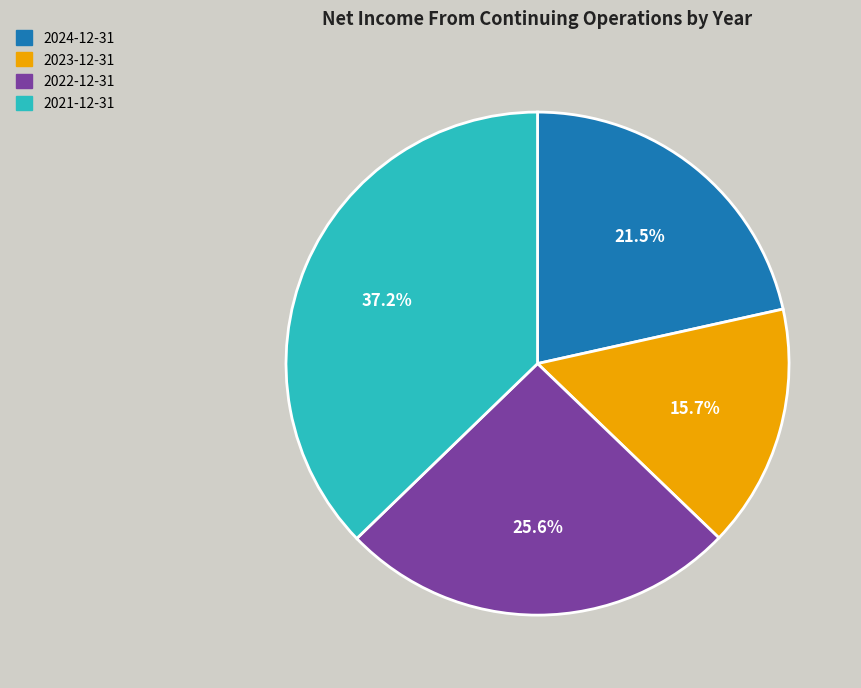

Is 2024-12-31 the majority of the pie?

No